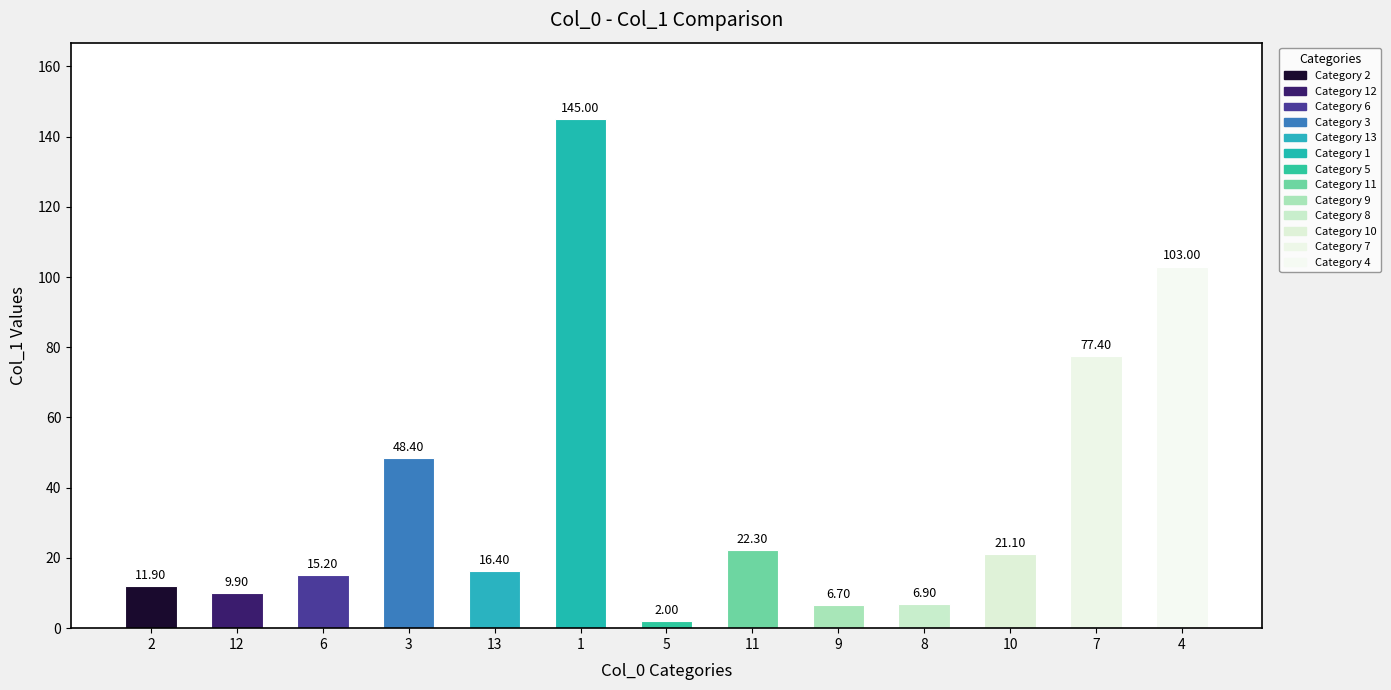

What is the sum of all values?

486.2